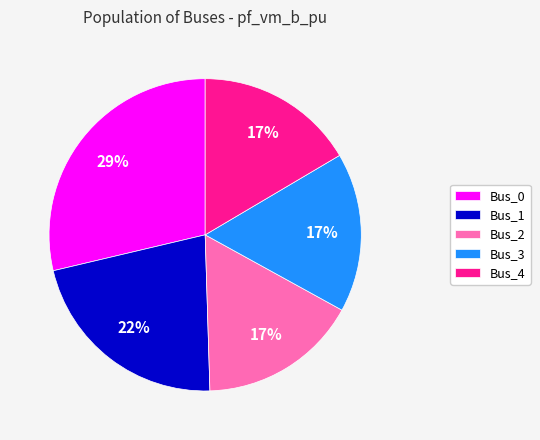

Count the number of slices in the pie.

5